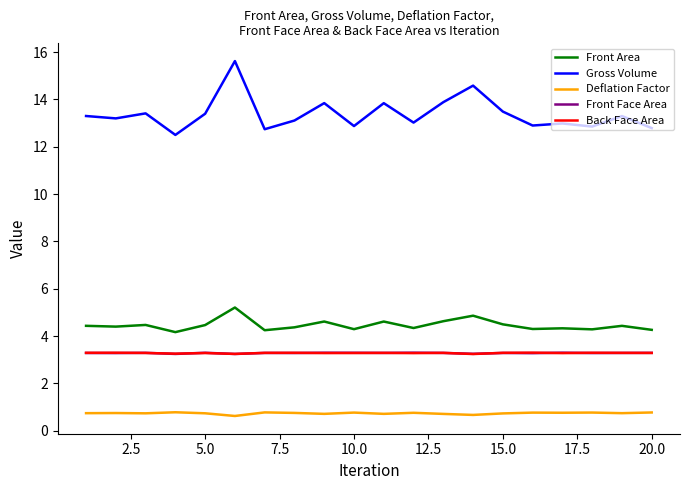

True or false: Deflation Factor and Back Face Area intersect in this chart.

False